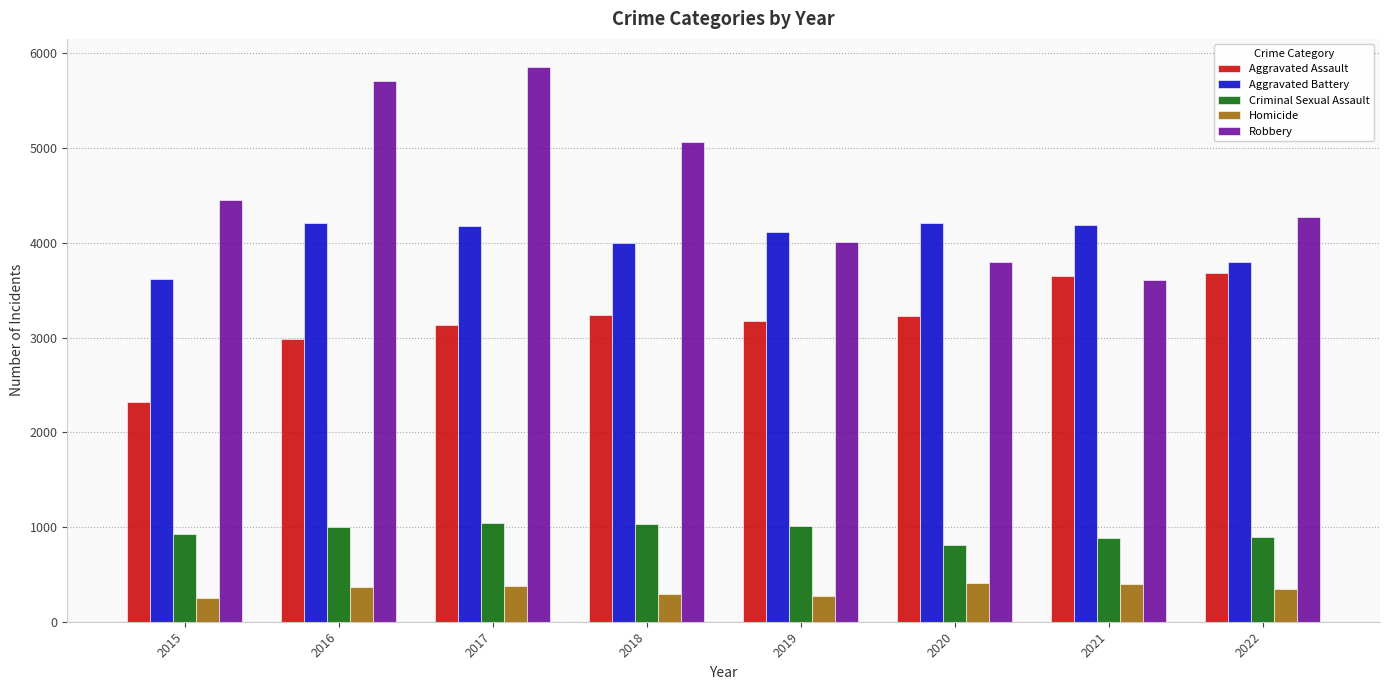

Is the value of Criminal Sexual Assault at 2017 greater than the value of Aggravated Battery at 2021?

No